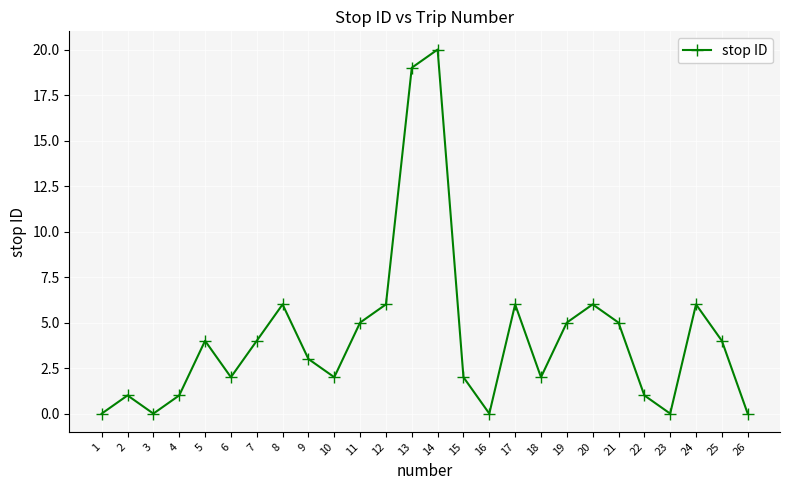

How many series are shown in this chart?

1